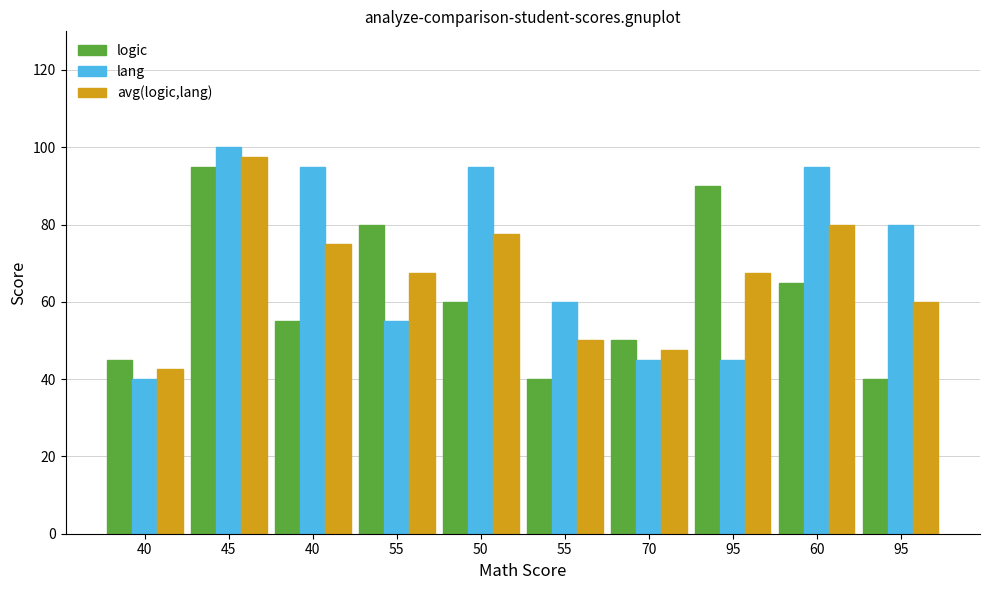

Which series changed the most between 40 and 55?

lang